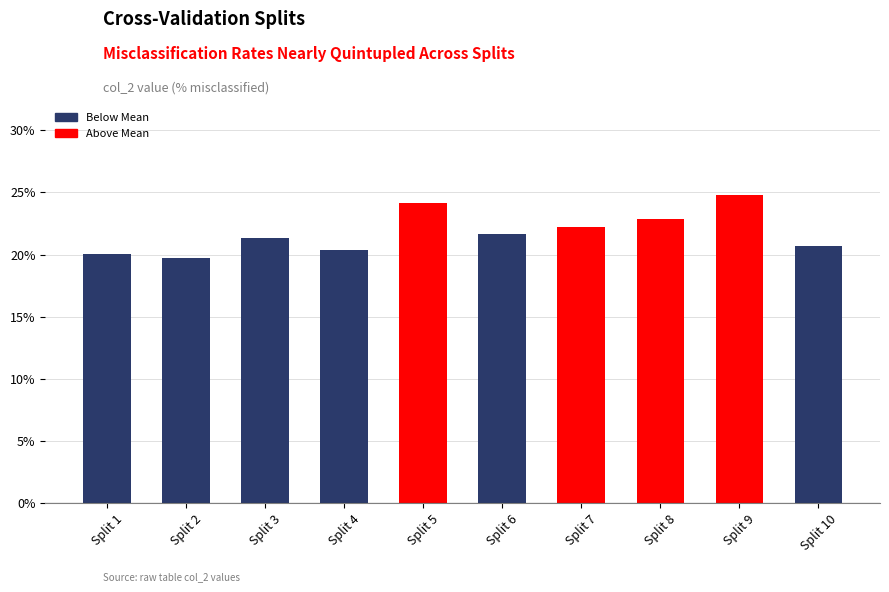

Reading left to right, what are all the values shown in this chart?

Split 1=20.1	Split 2=19.7	Split 3=21.3	Split 4=20.4	Split 5=24.1	Split 6=21.6	Split 7=22.3	Split 8=22.9	Split 9=24.8	Split 10=20.7